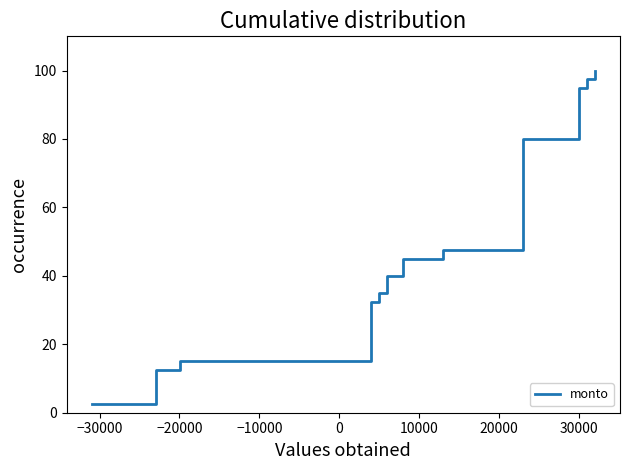

Reading left to right, what are all the values shown in this chart?

2.5	5.0	7.5	10.0	12.5	15.0	17.5	20.0	22.5	25.0	27.5	30.0	32.5	35.0	37.5	40.0	42.5	45.0	47.5	50.0	52.5	55.0	57.5	60.0	62.5	65.0	67.5	70.0	72.5	75.0	77.5	80.0	82.5	85.0	87.5	90.0	92.5	95.0	97.5	100.0